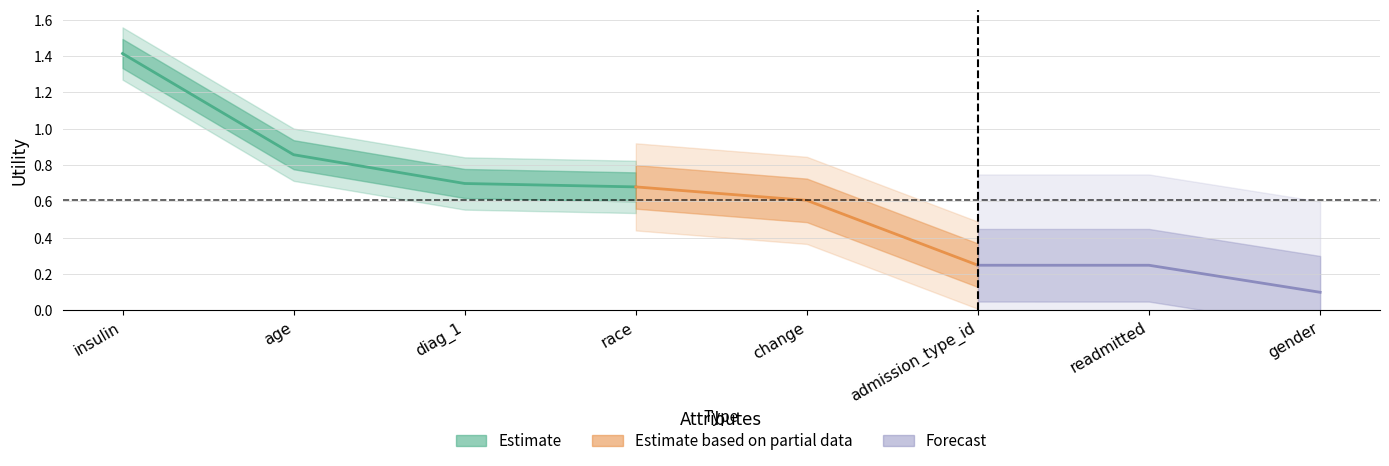

What is the change in value from race to change?

-0.1